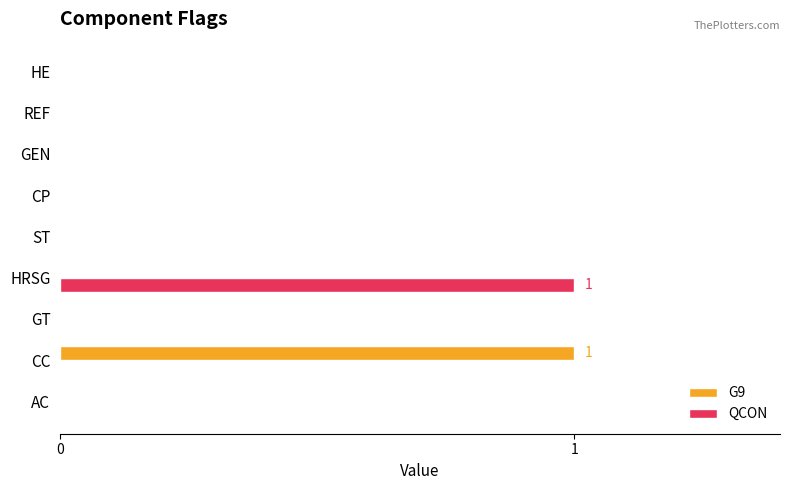

At which label does QCON reach its peak?

HRSG